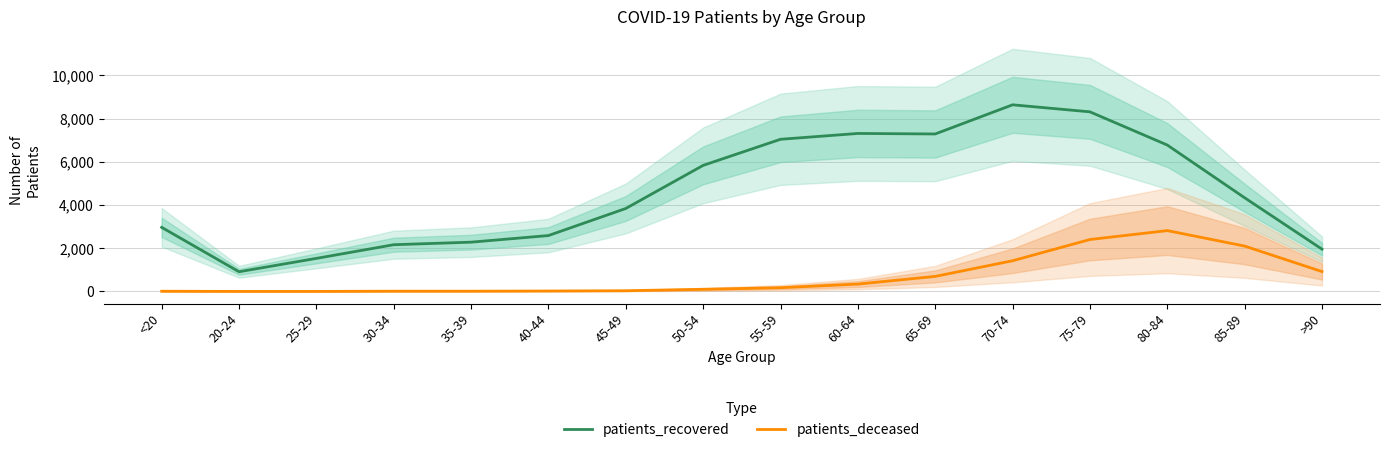

At which category does the chart reach its peak across all series?

70-74